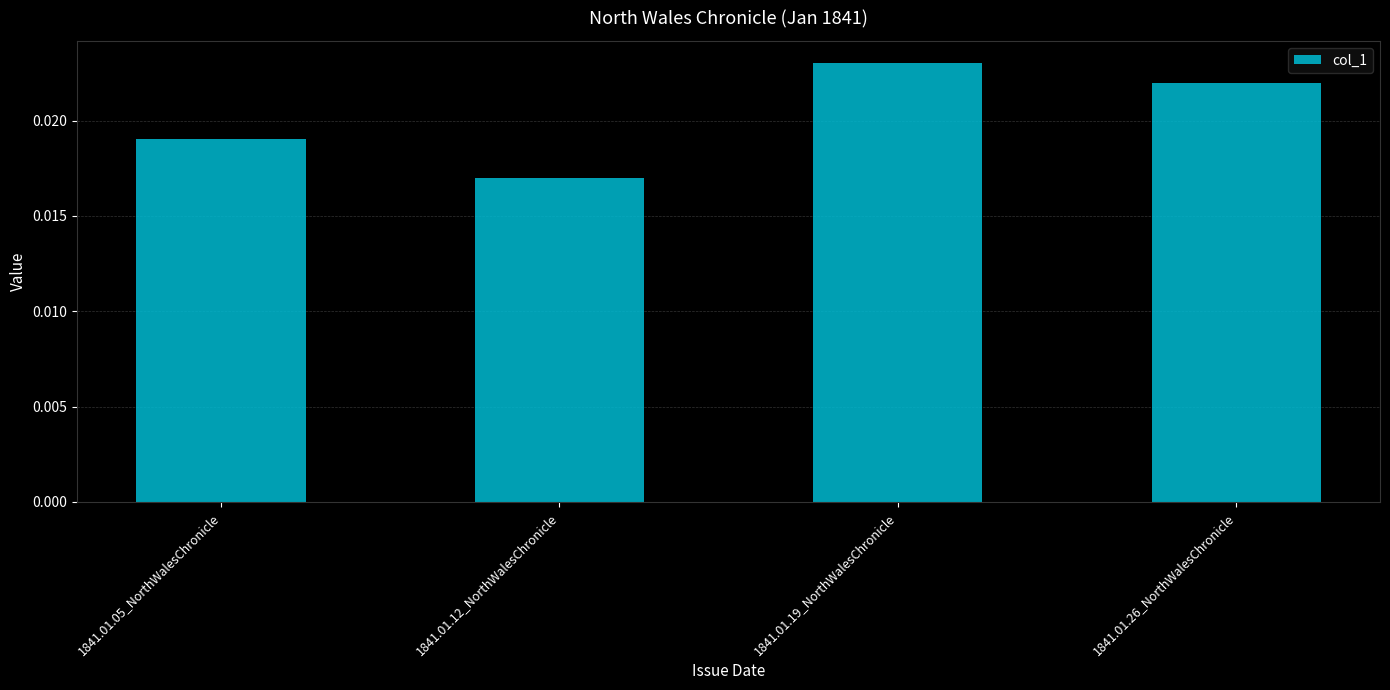

What is the sum of all values?

0.1